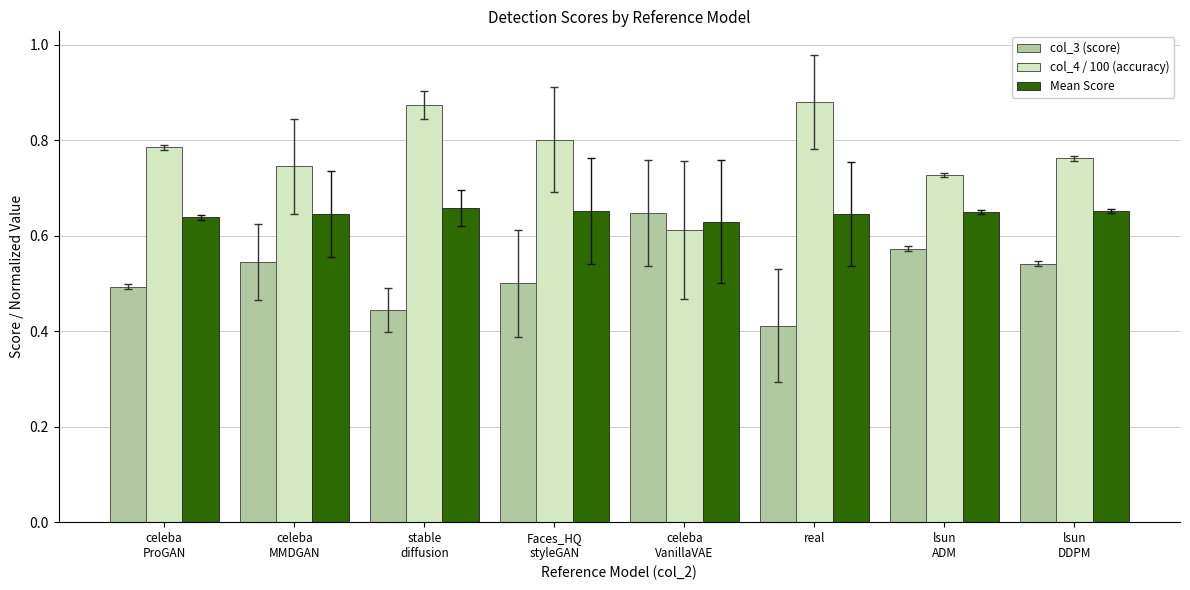

How many bars are there in total?

24